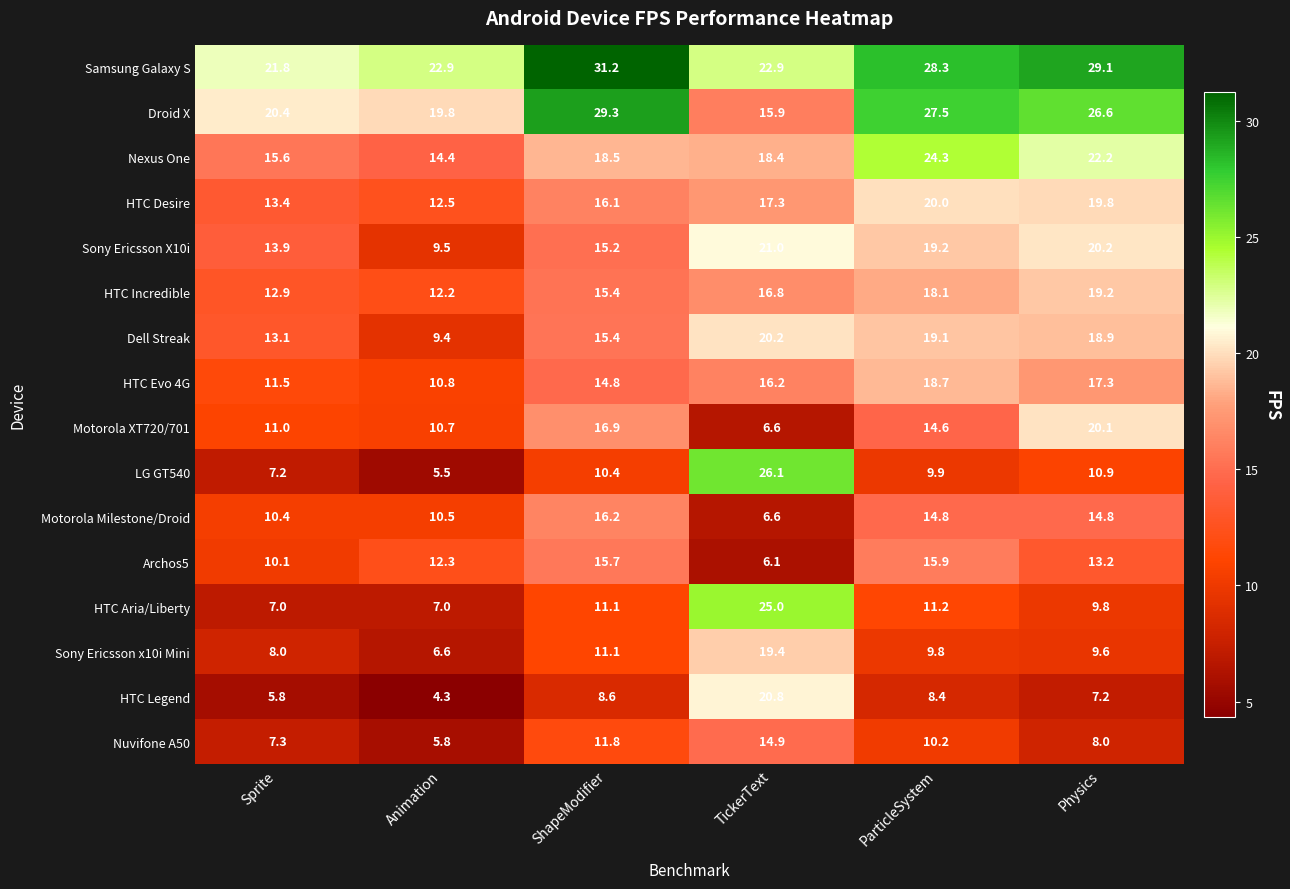

What is the sum of the Sony Ericsson X10i values at ShapeModifier and Sprite?

29.1